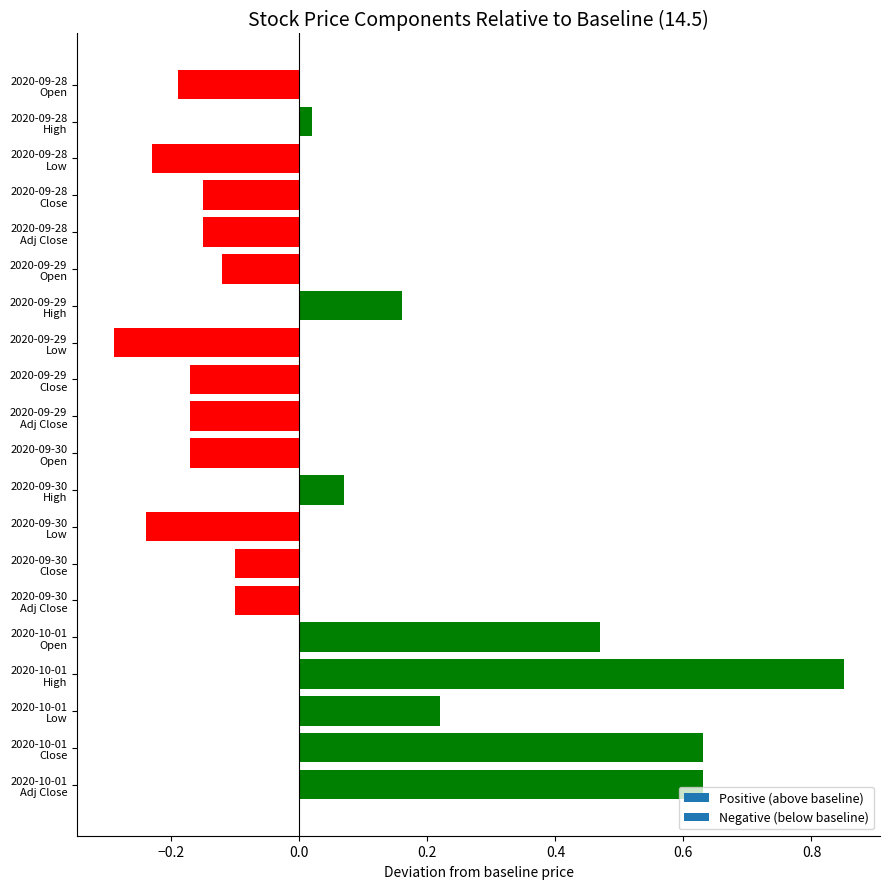

What is the sum of all values?

1.0